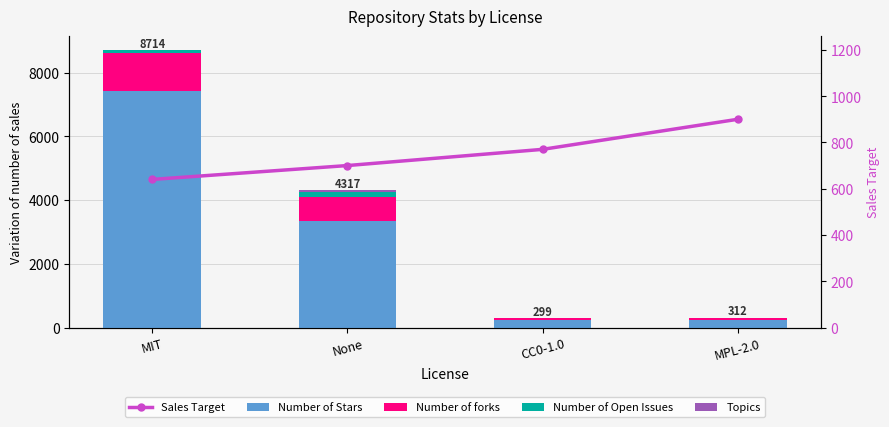

Between None and CC0-1.0, which is larger?

None